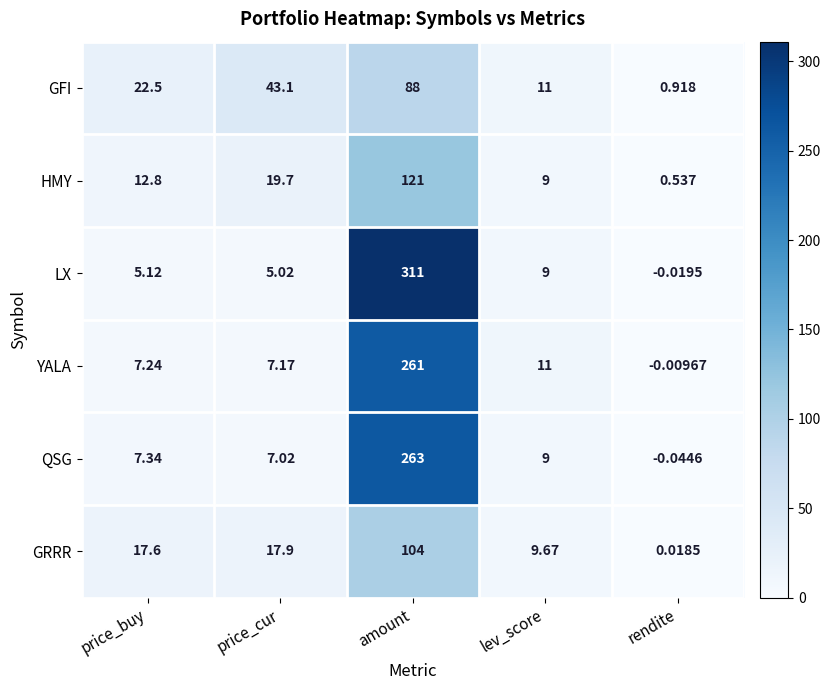

Rank the series at amount from highest to lowest value.

LX, QSG, YALA, HMY, GRRR, GFI